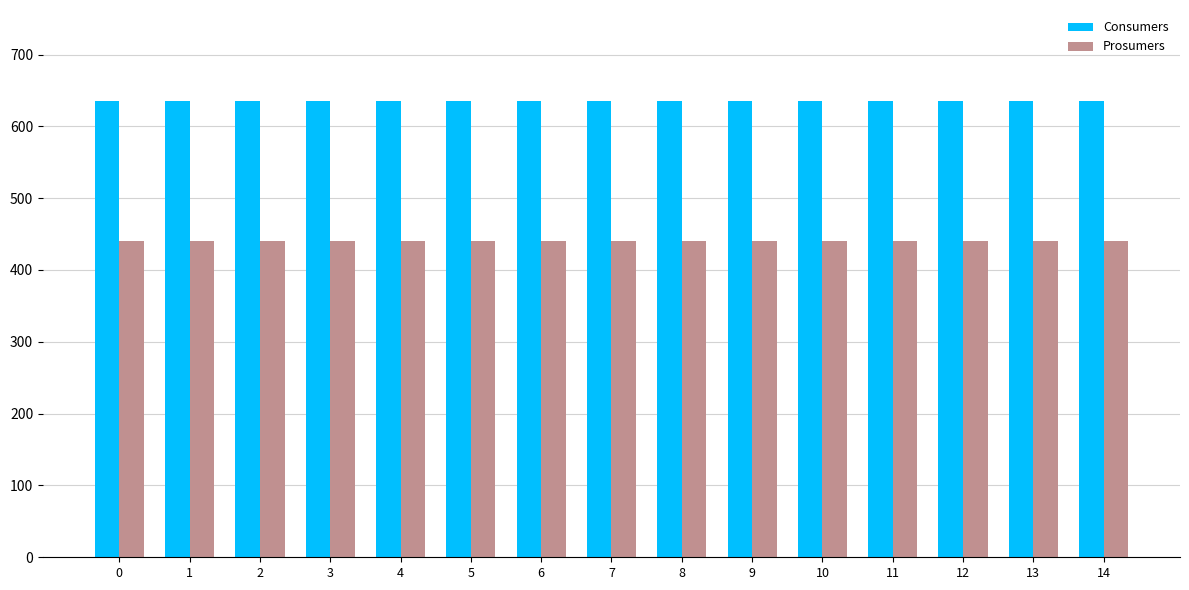

What is the spread (max minus min) of values at 2?

195